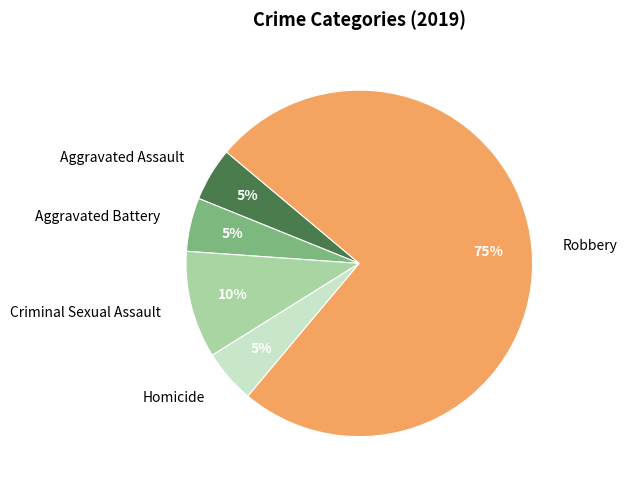

To the nearest percent, what is the difference between the largest and smallest slice percentages?

70%